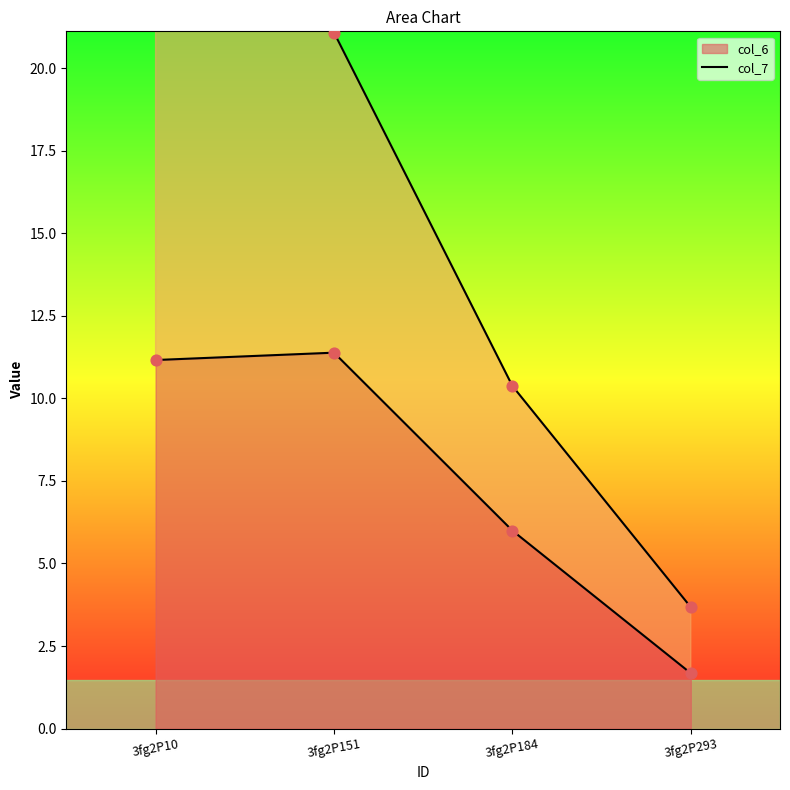

What is the change in value from 3fg2P184 to 3fg2P293?

-4.3